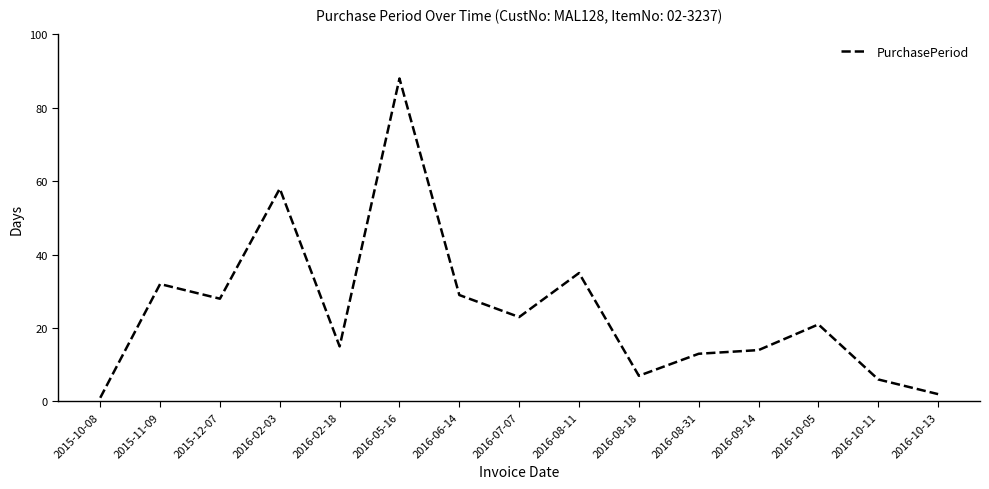

The value at 2016-02-18 is 15. True or false?

True